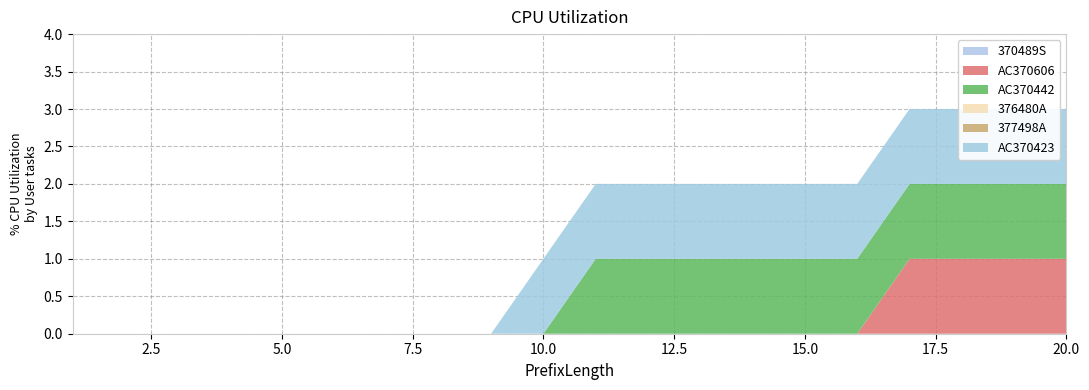

What is the approximate value of AC370442 at 12?

1